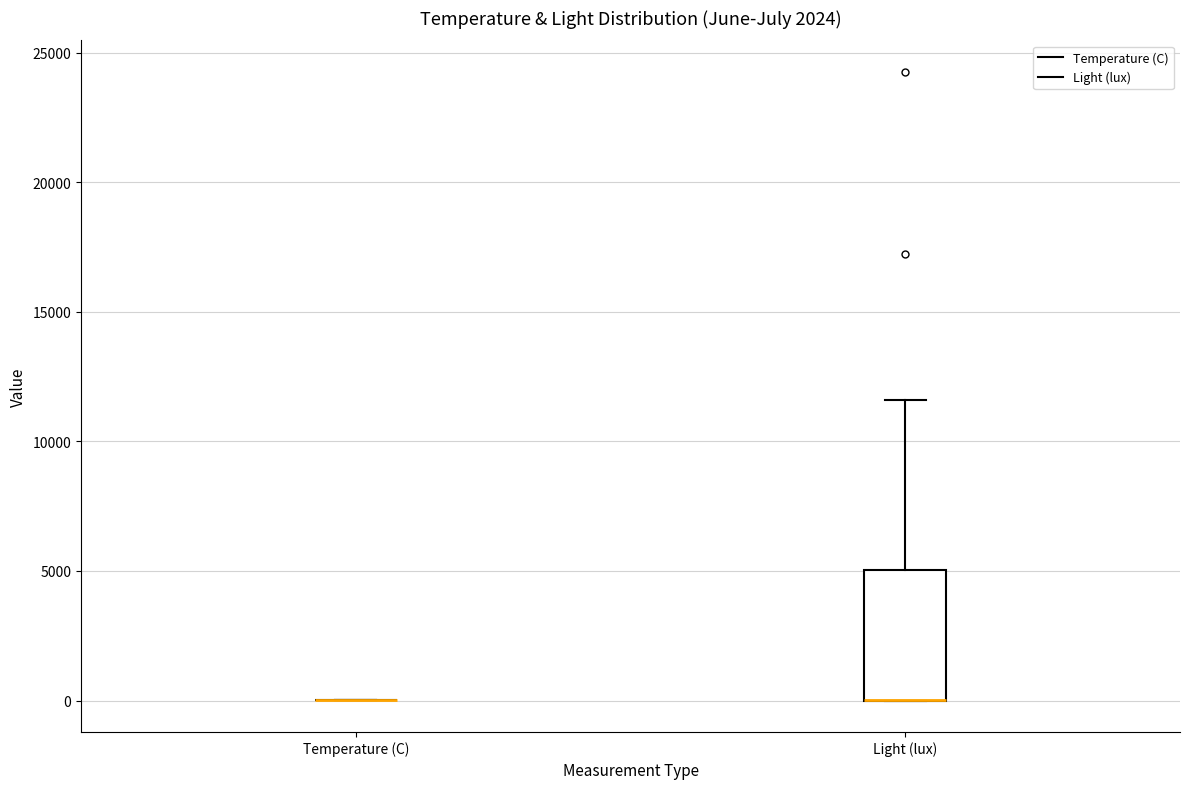

Reading left to right, transcribe this box plot: for each box, give where its median line is, the range the box spans, and where its two whiskers end, as read against the y-axis. The values are not printed on the chart, so give them approximately, as read against the axis.

Temperature (C): box collapsed to a line at 0, whiskers 0 to 0
Light (lux): median 0 (drawn on the box's lower edge), box 0 to 5000, whiskers 0 to 11500